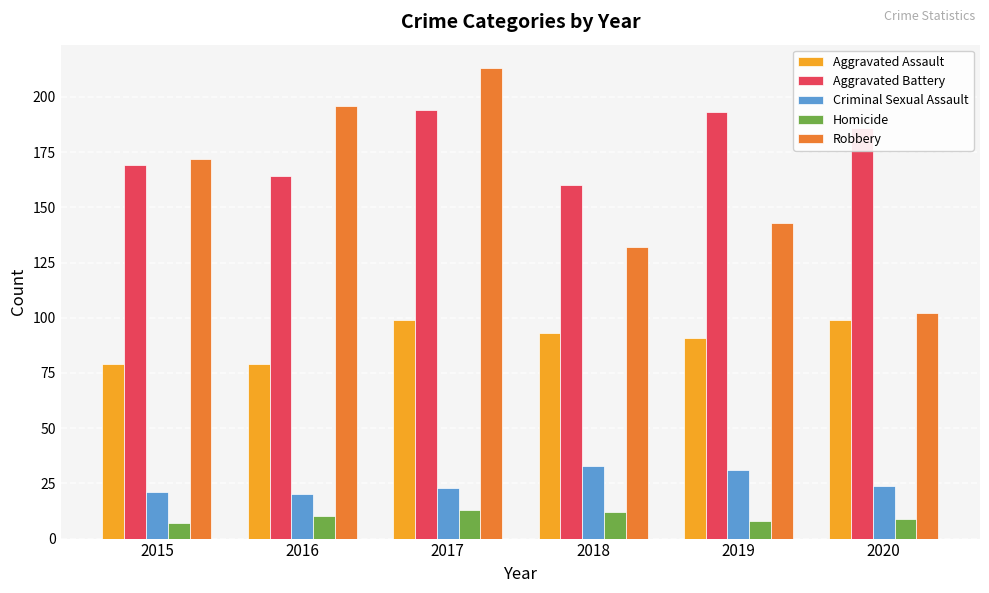

The value of Criminal Sexual Assault at 2018 is 33. True or false?

True